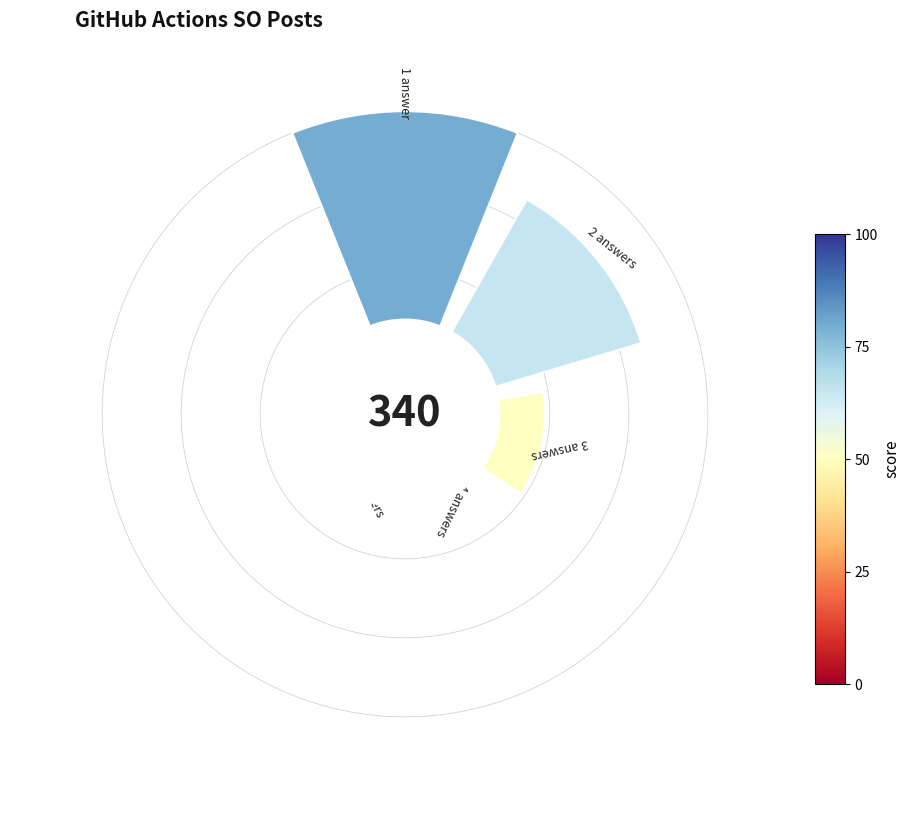

What percentage is NOT represented by 0?

60.0%